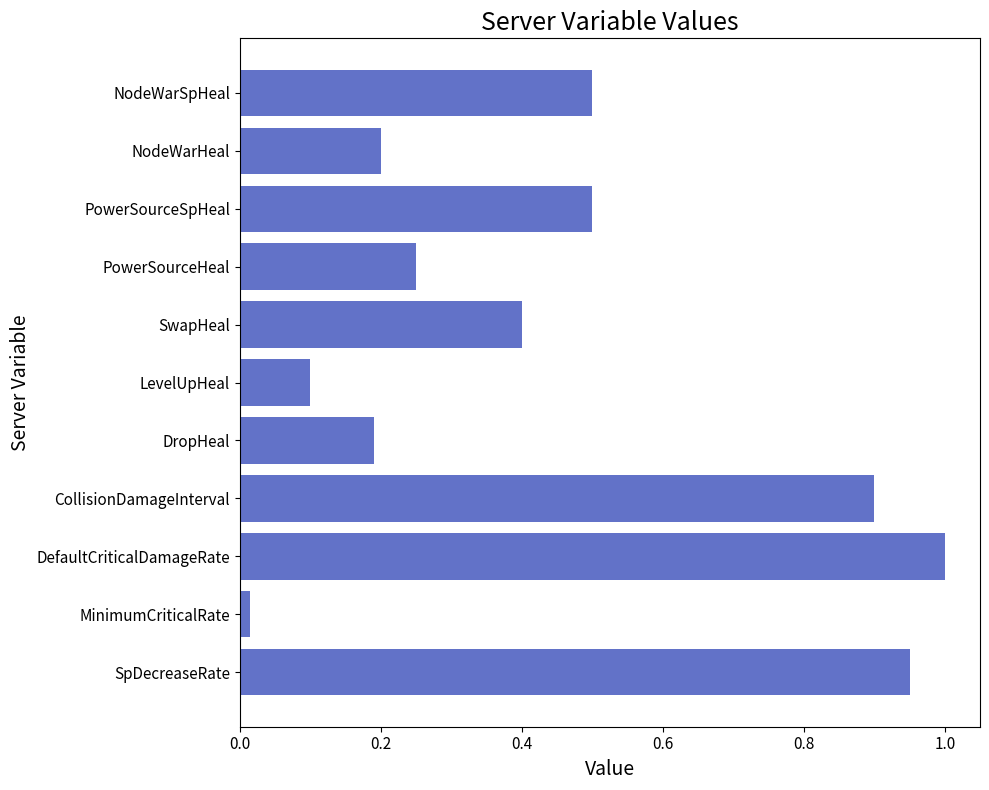

Where is the data nearest to the value 0?

MinimumCriticalRate